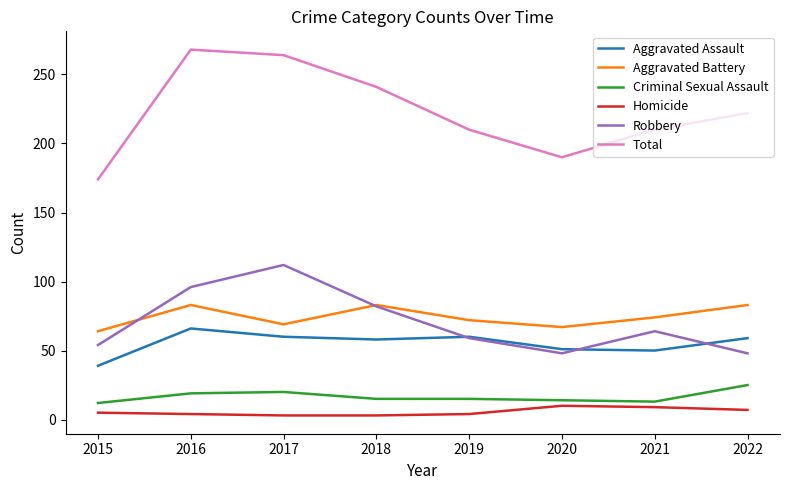

True or false: Robbery has a value of 59 at 2019.

True